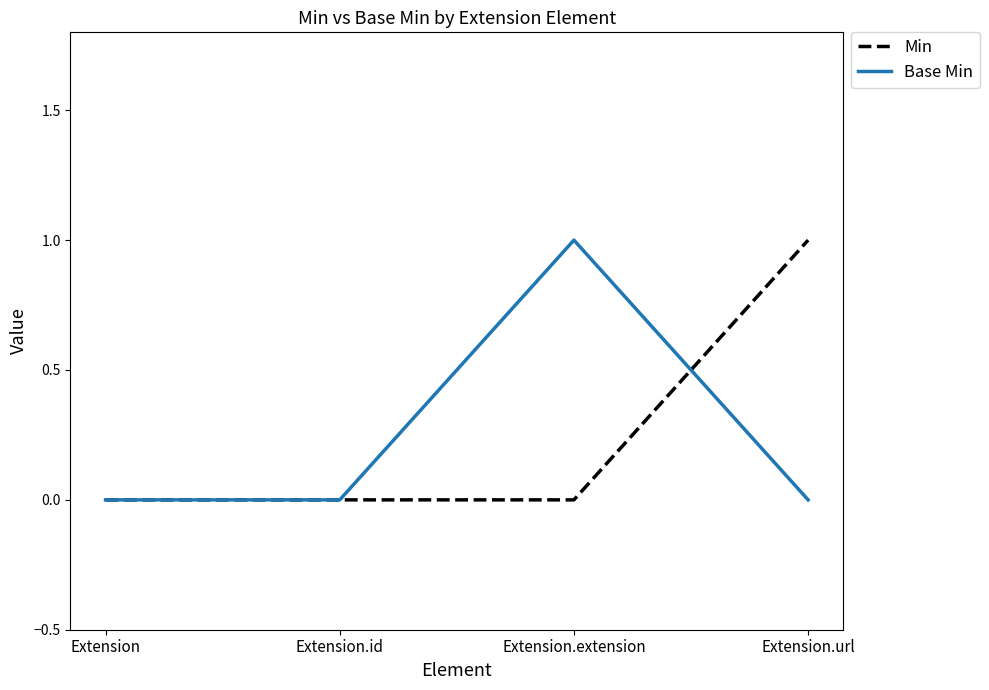

Rank the series at Extension.url from lowest to highest value.

Base Min, Min